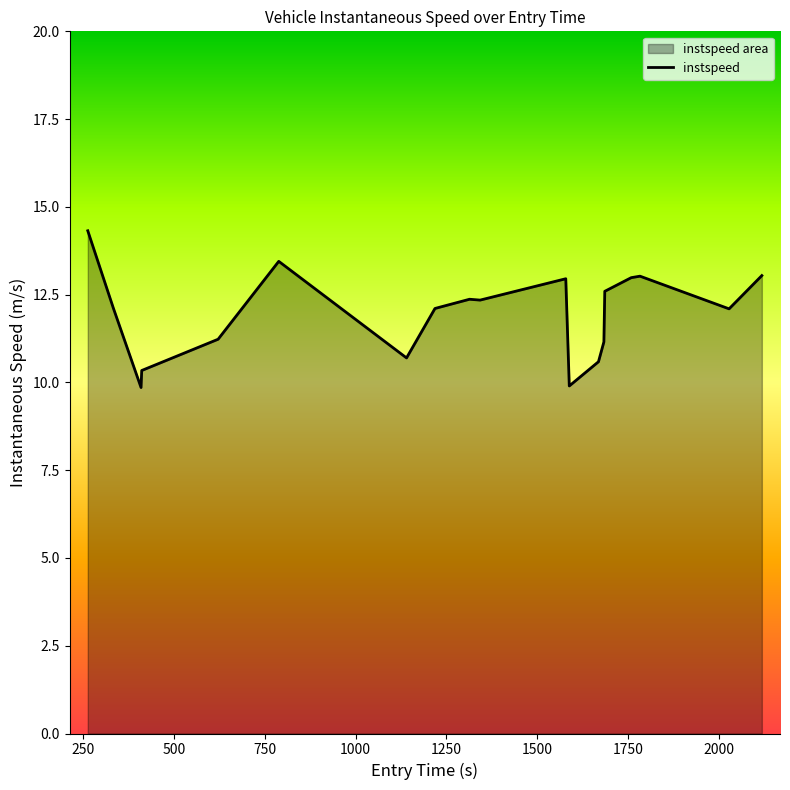

What is the minimum value shown in the chart?

9.9